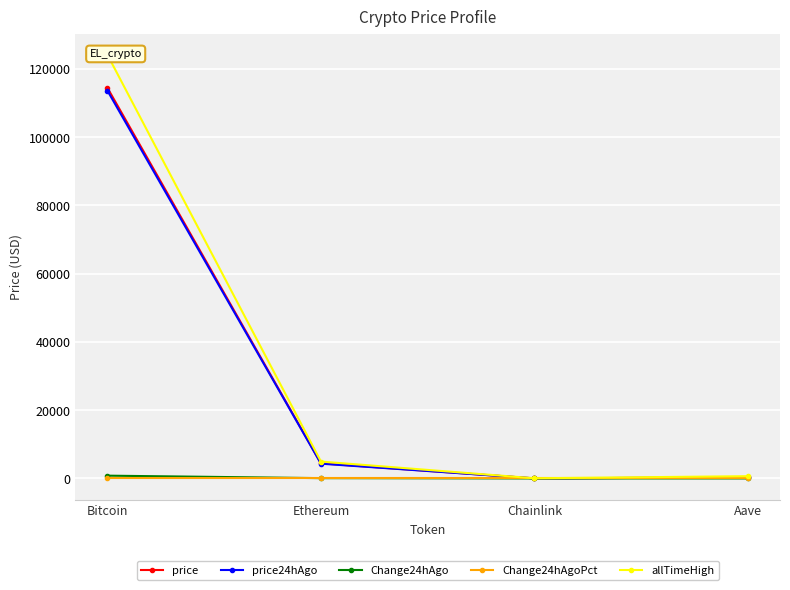

What is the total value across all series at Chainlink?

100.7